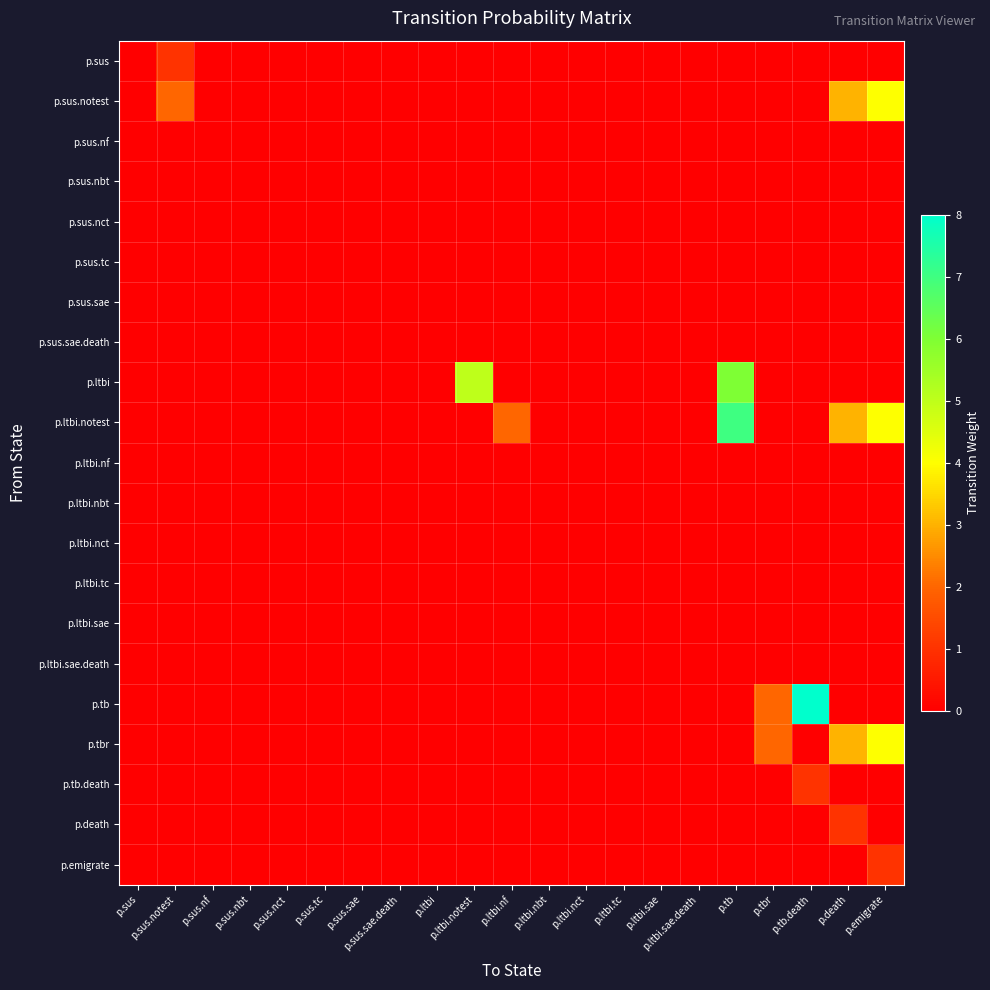

At which category does the chart reach its peak across all series?

p.tb.death